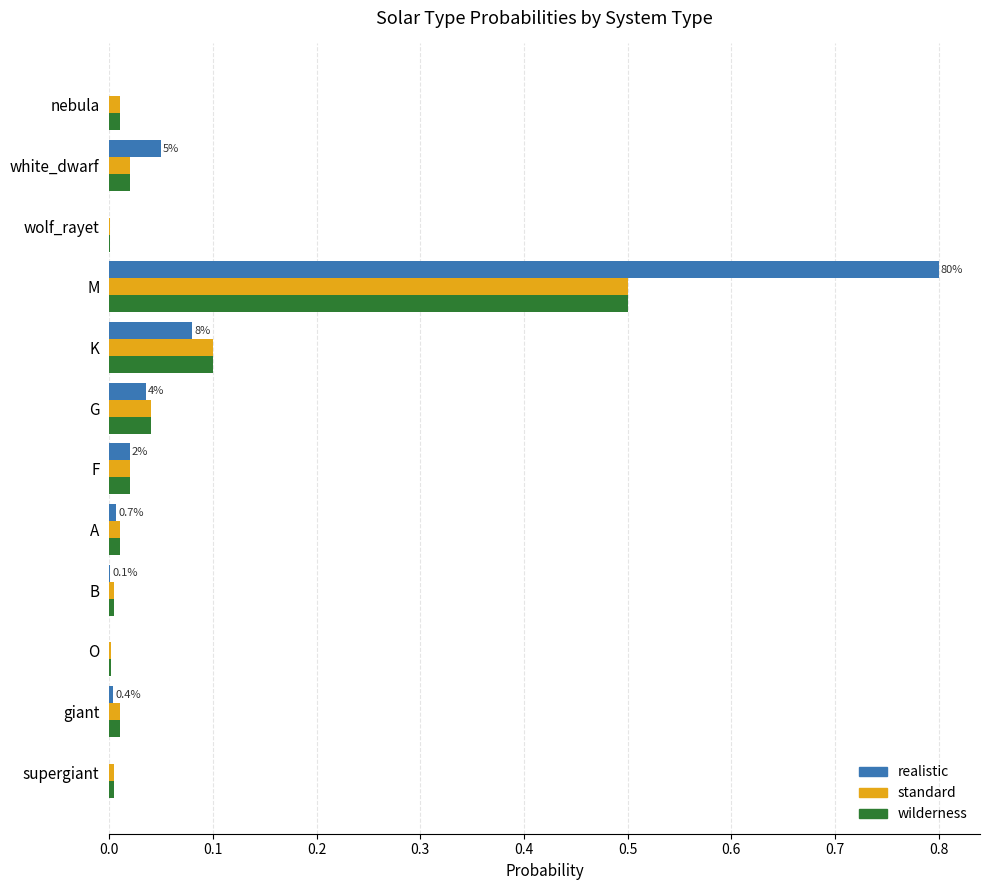

Is it true that wilderness equals 0.0 at supergiant?

True